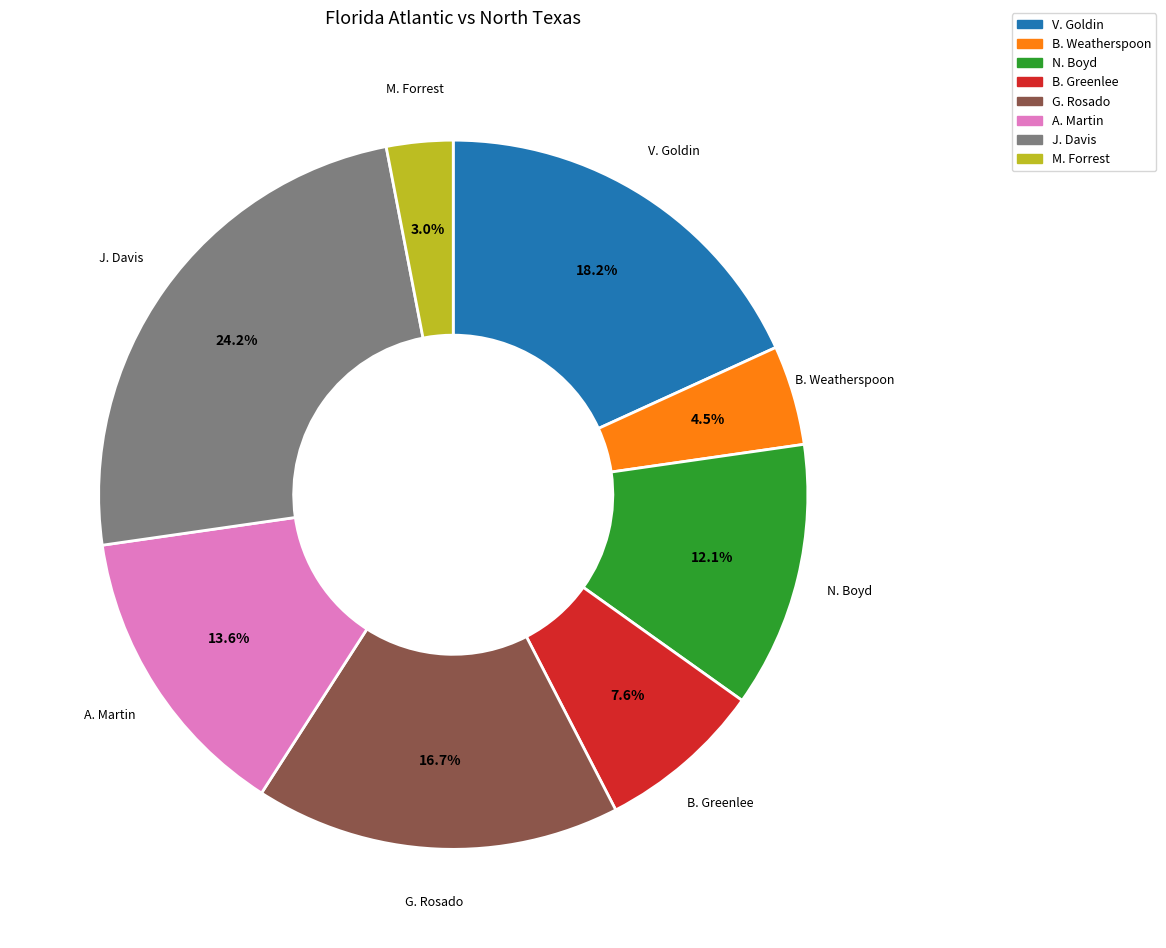

Does any single category account for the majority?

No